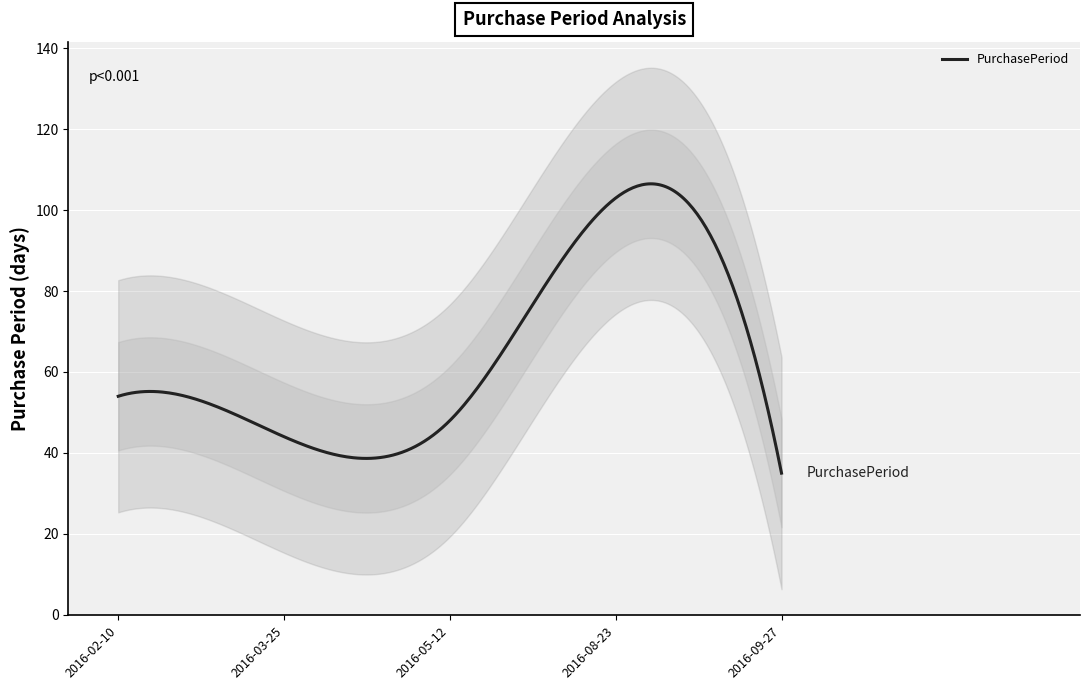

Between 2016-08-23 and 2016-02-10, which is larger?

2016-08-23